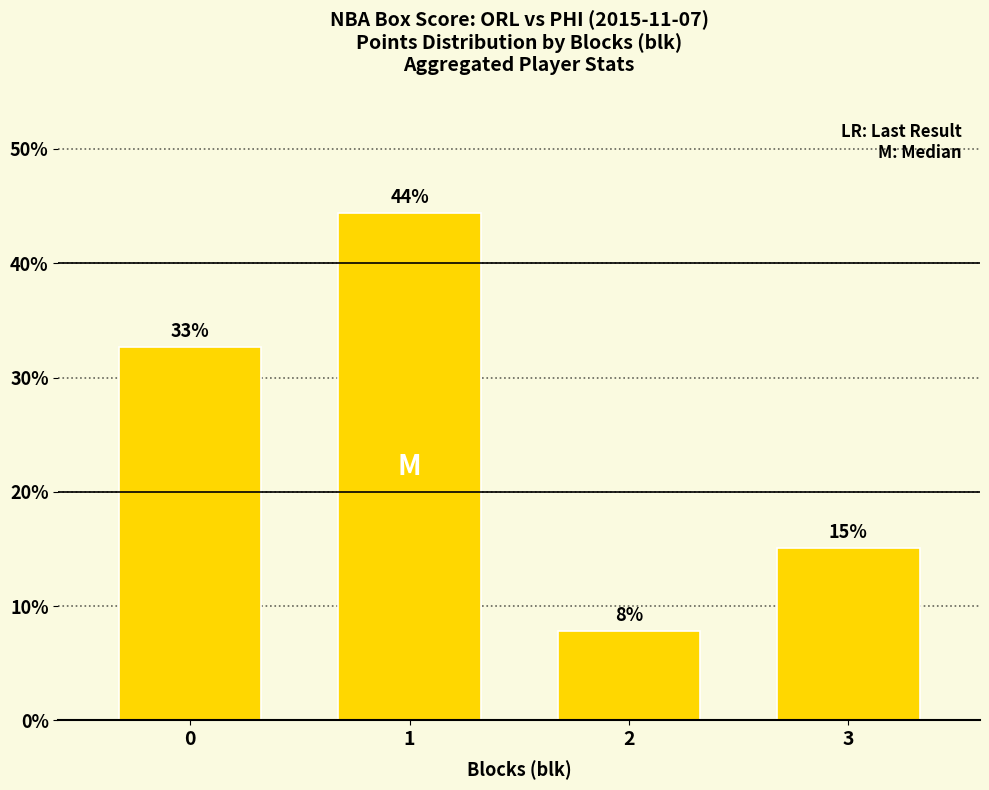

Does the chart contain any negative values?

No